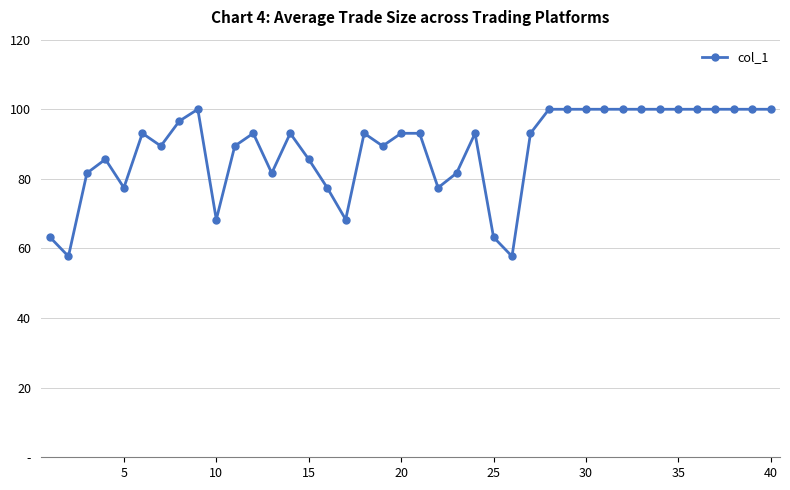

True or false: there are more than 2 points higher than both neighbors.

True